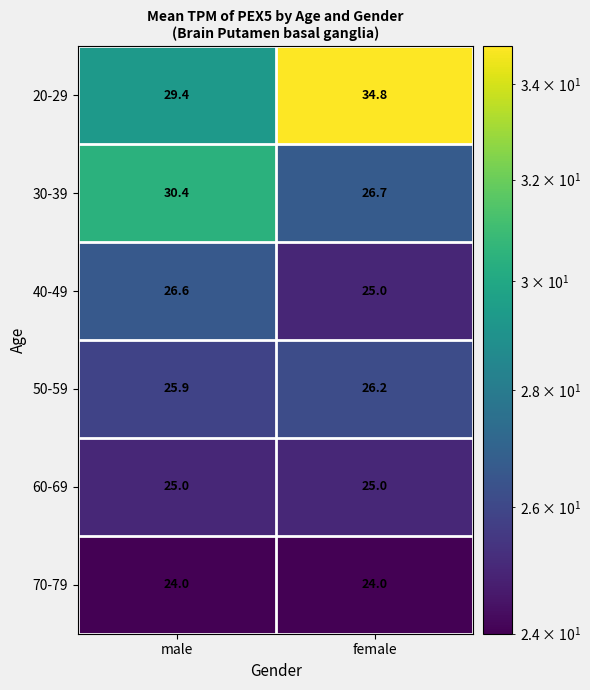

At which label does 40-49 reach its peak?

male